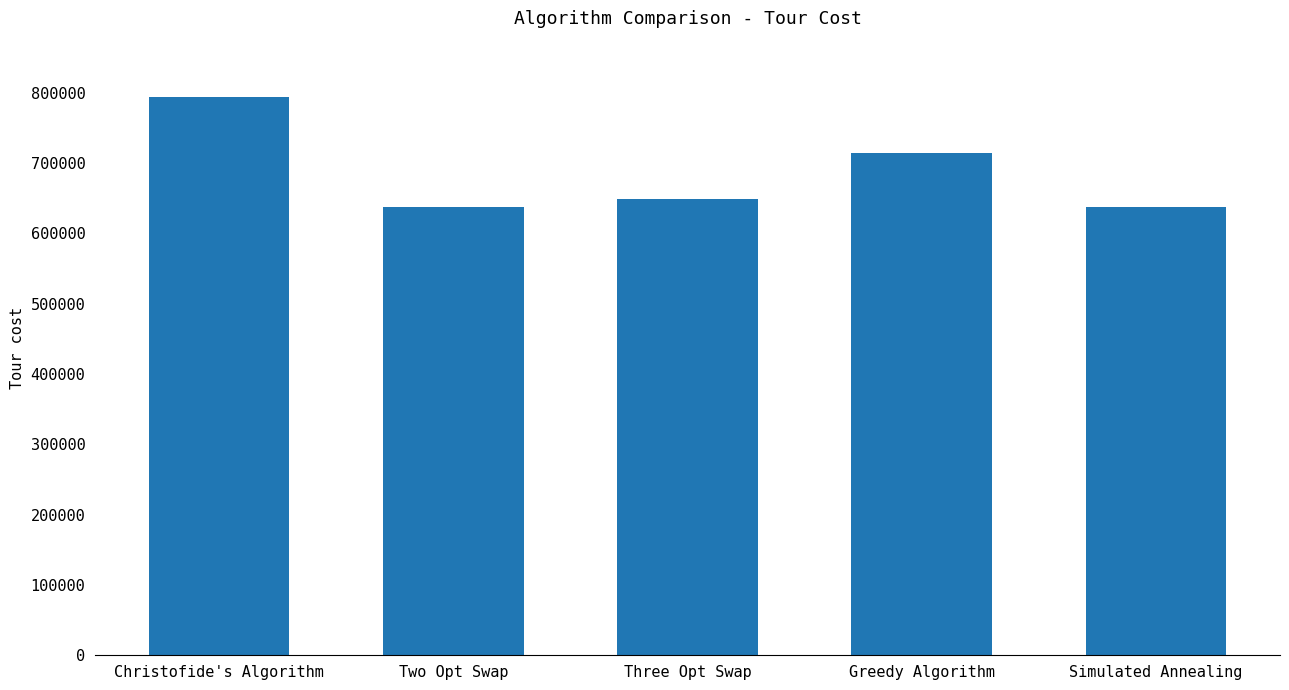

What is the change in value from Three Opt Swap to Greedy Algorithm?

+65501.6